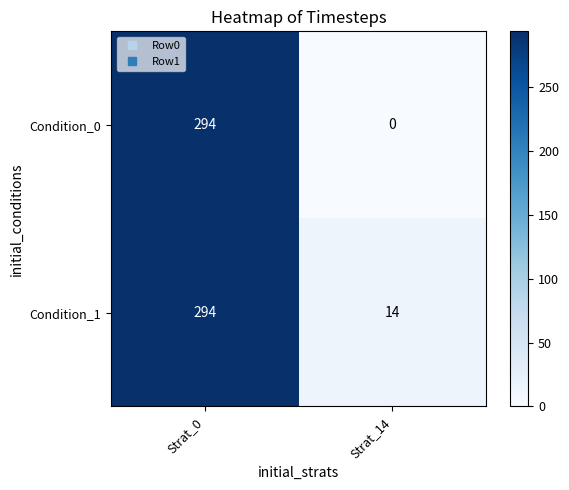

Rank the series at Strat_14 from lowest to highest value.

Condition_0, Condition_1